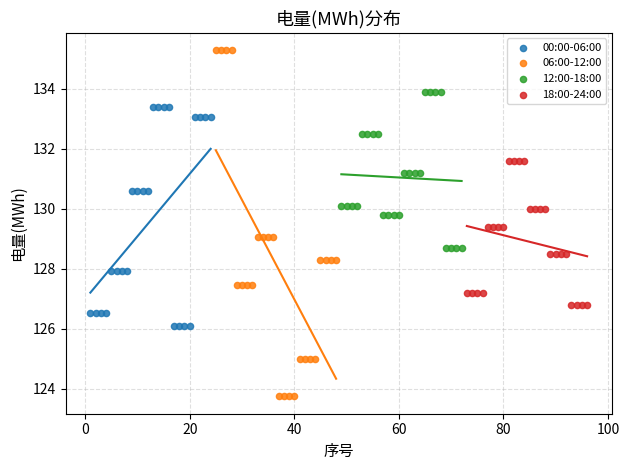

Which series has the largest Y range (max minus min)?

06:00-12:00